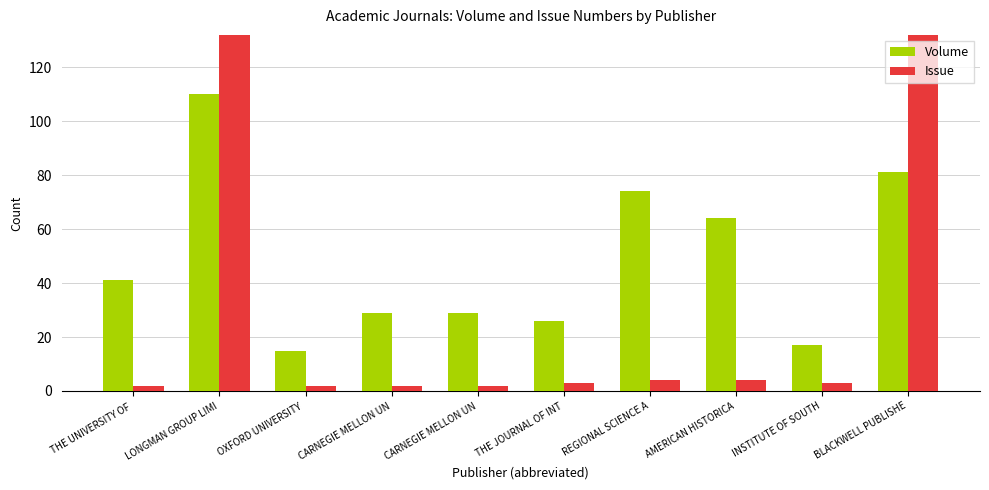

How many bars are there in each group?

2